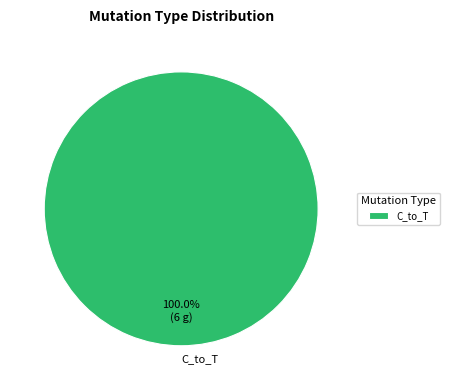

Rank the categories by value from highest to lowest.

C_to_T